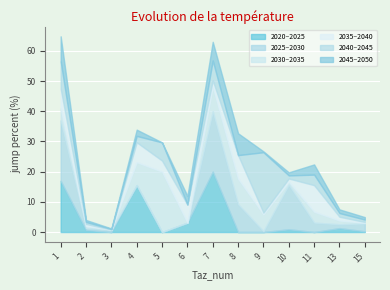

At which label does jump_percent_2030_2035 reach its minimum?

3